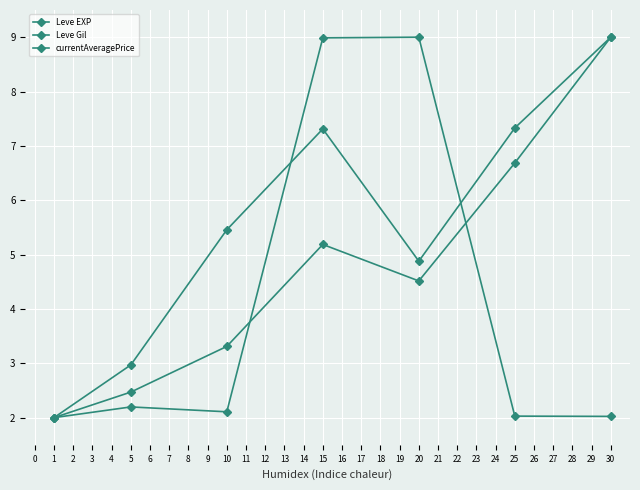

The Leve EXP series shows 4.1 at 1. True or false?

False